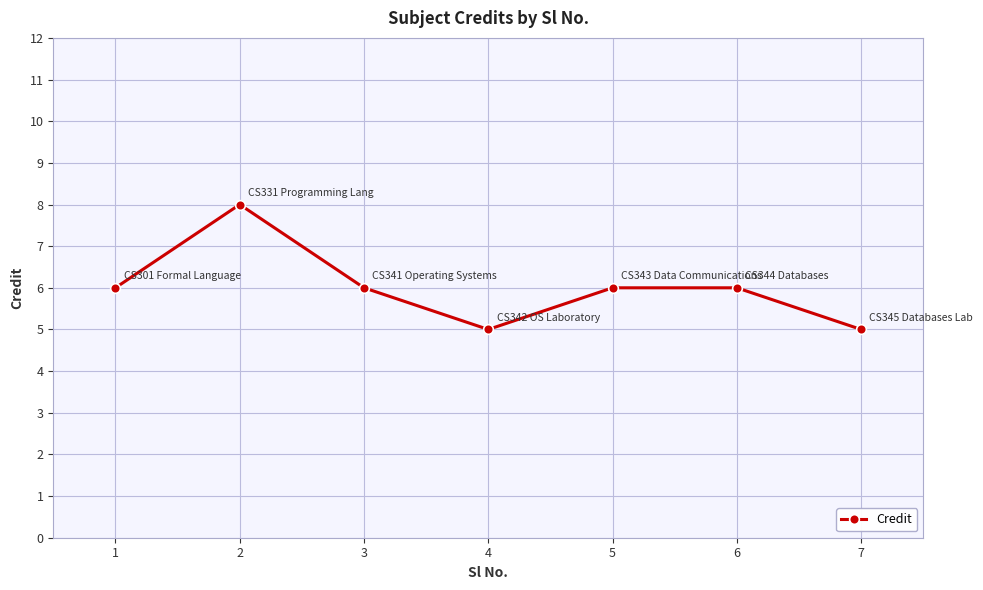

How many points are lower than both their immediate neighbors (excluding endpoints)?

1